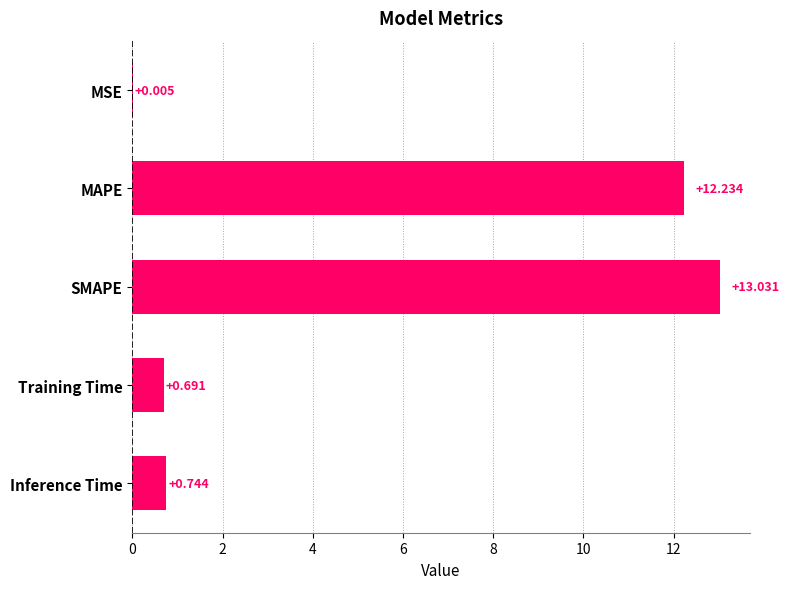

Which category has the highest value across all series?

SMAPE